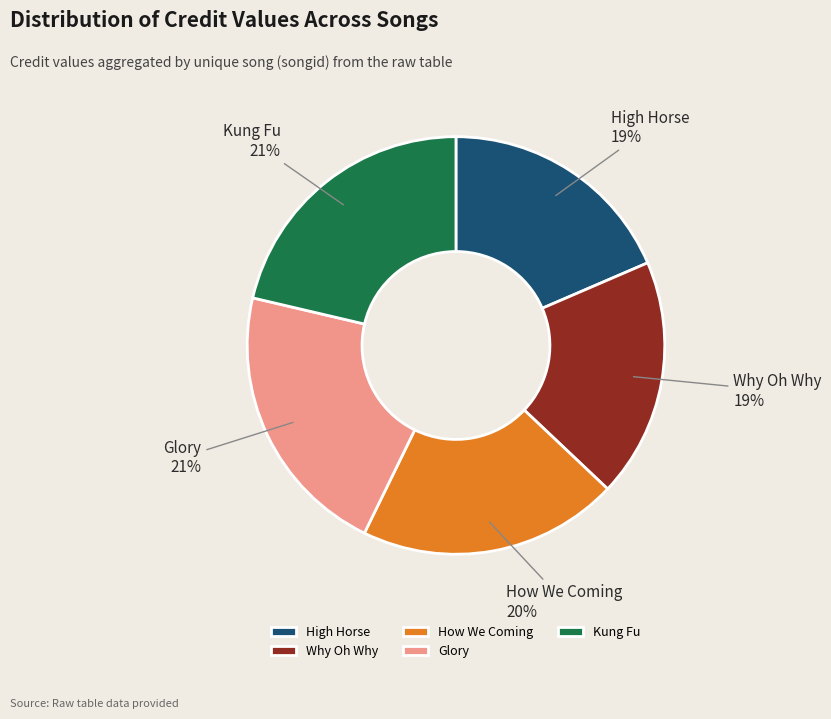

Approximately how many times larger is the value at Glory compared to Kung Fu?

1.0